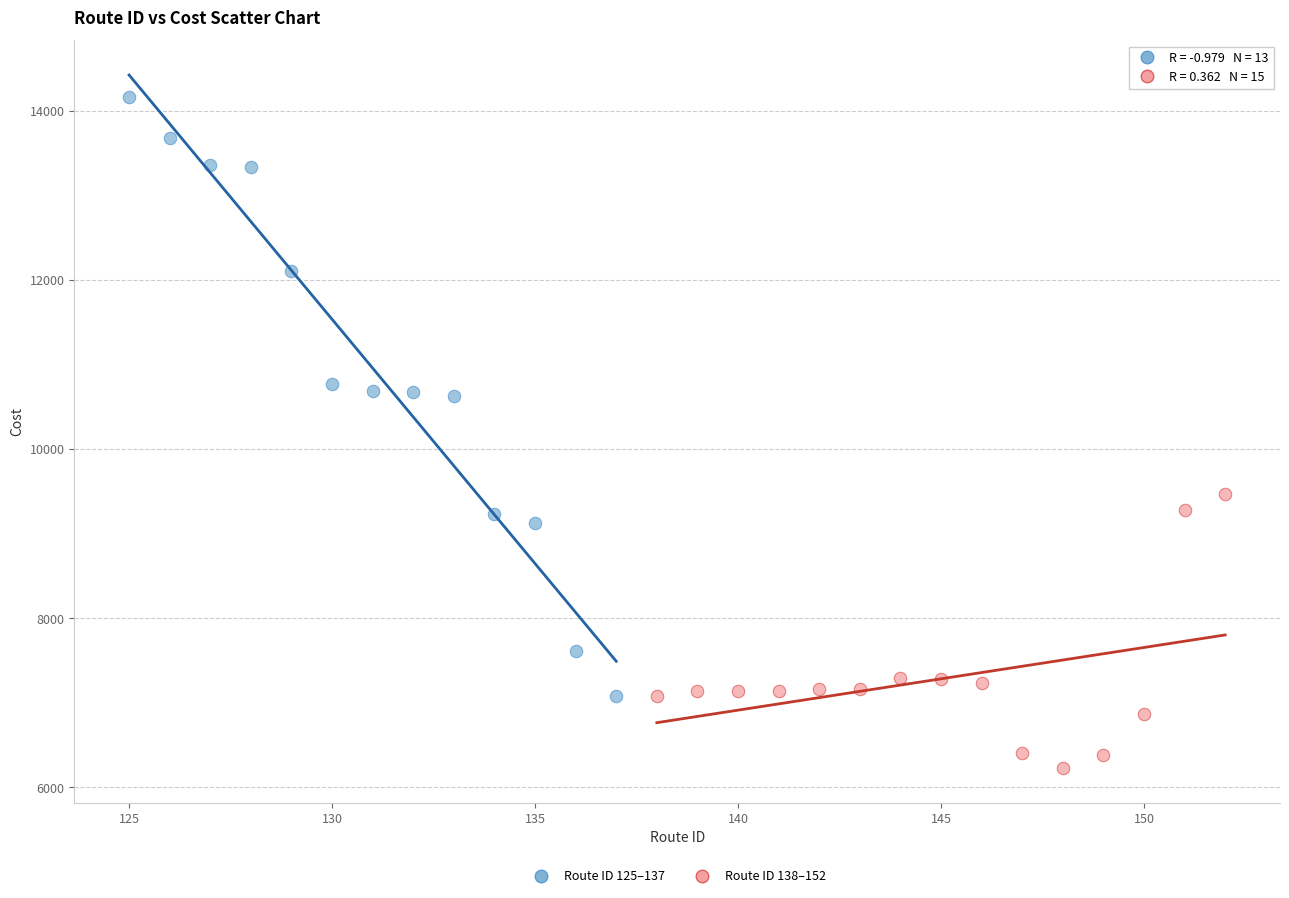

Which series has the widest spread of Y values?

Route ID 125–137